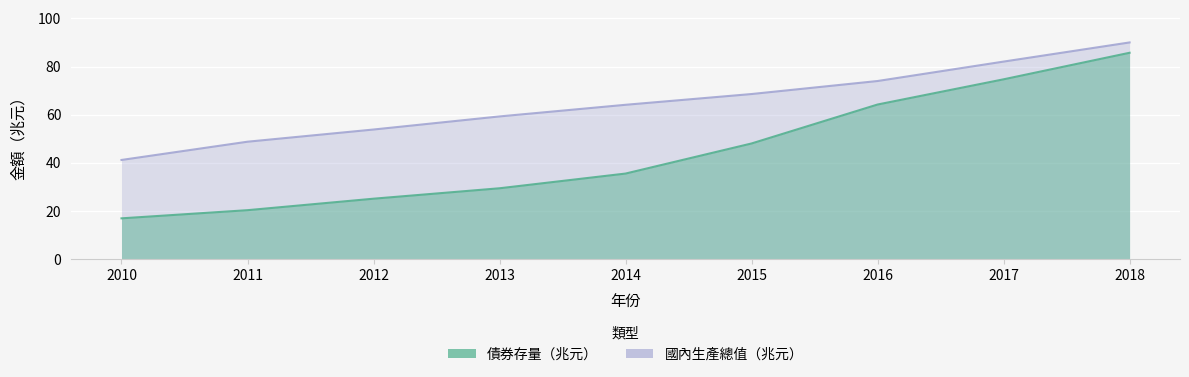

List the labels in order of 國內生產總值（兆元） value, smallest first.

2010, 2011, 2012, 2013, 2014, 2015, 2016, 2017, 2018